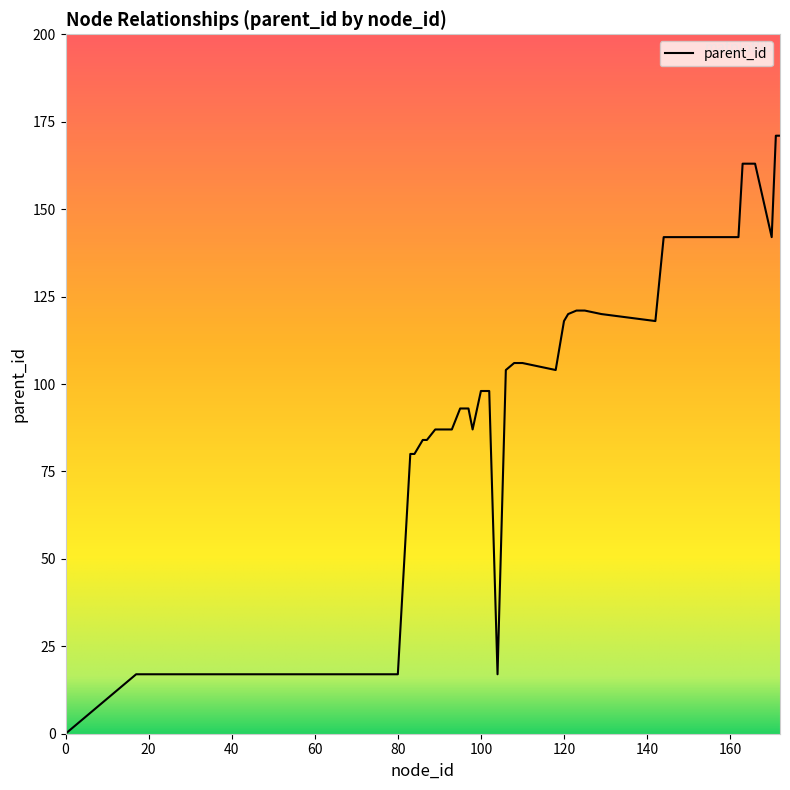

What is the difference between the maximum and minimum values?

171